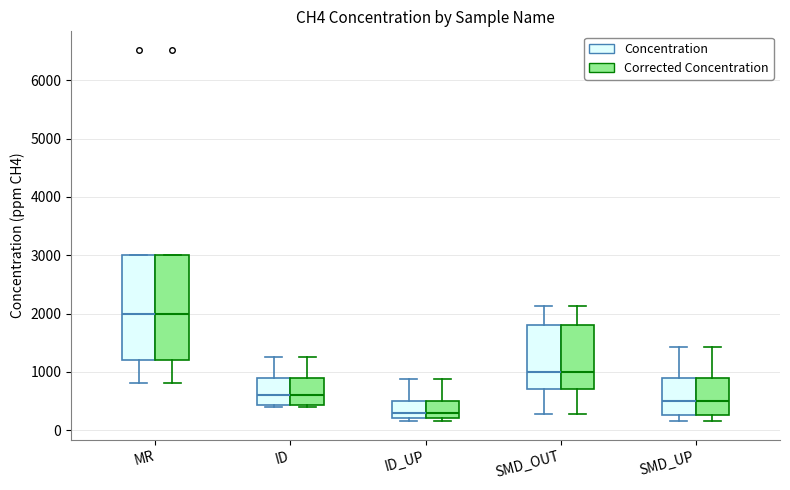

Reading left to right, transcribe this box plot: for each box, give where its median line is, the range the box spans, and where its two whiskers end, as read against the y-axis. The values are not printed on the chart, so give them approximately, as read against the axis.

MR (Concentration): median 2000, box 1200 to 3000, whiskers 800 to 3000
MR (Corrected Concentration): median 2000, box 1200 to 3000, whiskers 800 to 3000
ID (Concentration): median 600, box 400 to 900, whiskers 400 to 1300
ID (Corrected Concentration): median 600, box 400 to 900, whiskers 400 to 1300
ID_UP (Concentration): median 300, box 200 to 500, whiskers 200 (just below the box's lower edge) to 900
ID_UP (Corrected Concentration): median 300, box 200 to 500, whiskers 200 (just below the box's lower edge) to 900
SMD_OUT (Concentration): median 1000, box 700 to 1800, whiskers 300 to 2100
SMD_OUT (Corrected Concentration): median 1000, box 700 to 1800, whiskers 300 to 2100
SMD_UP (Concentration): median 500, box 300 to 900, whiskers 200 to 1400
SMD_UP (Corrected Concentration): median 500, box 300 to 900, whiskers 200 to 1400